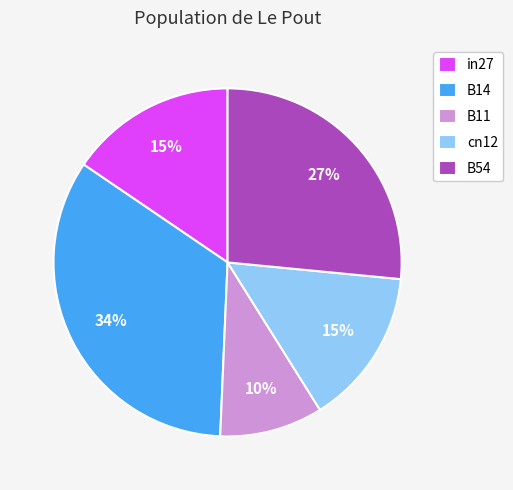

Between B14 and B54, which is larger?

B14